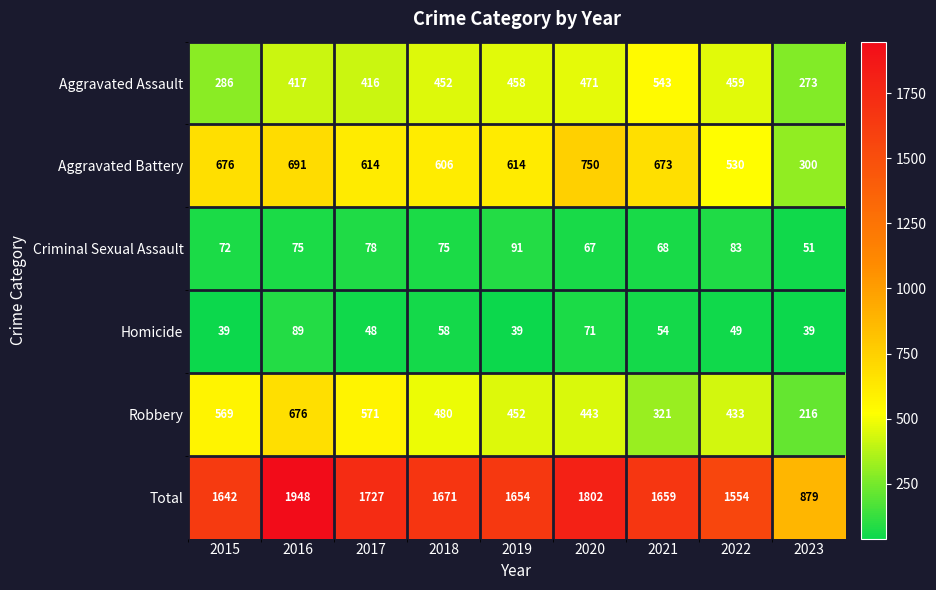

What is the maximum value for Criminal Sexual Assault?

91